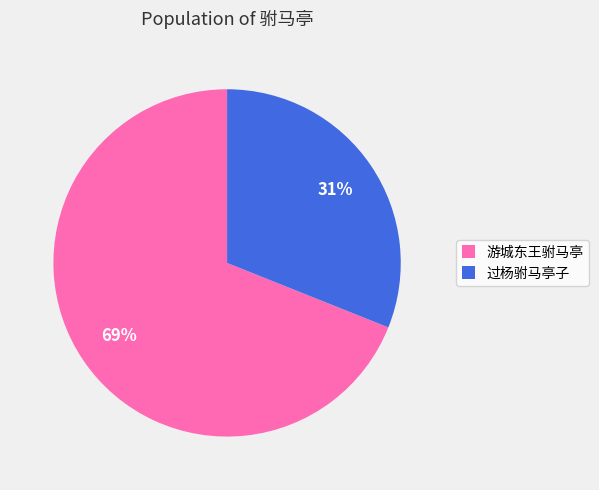

Does 过杨驸马亭子 represent more than half of the total?

No